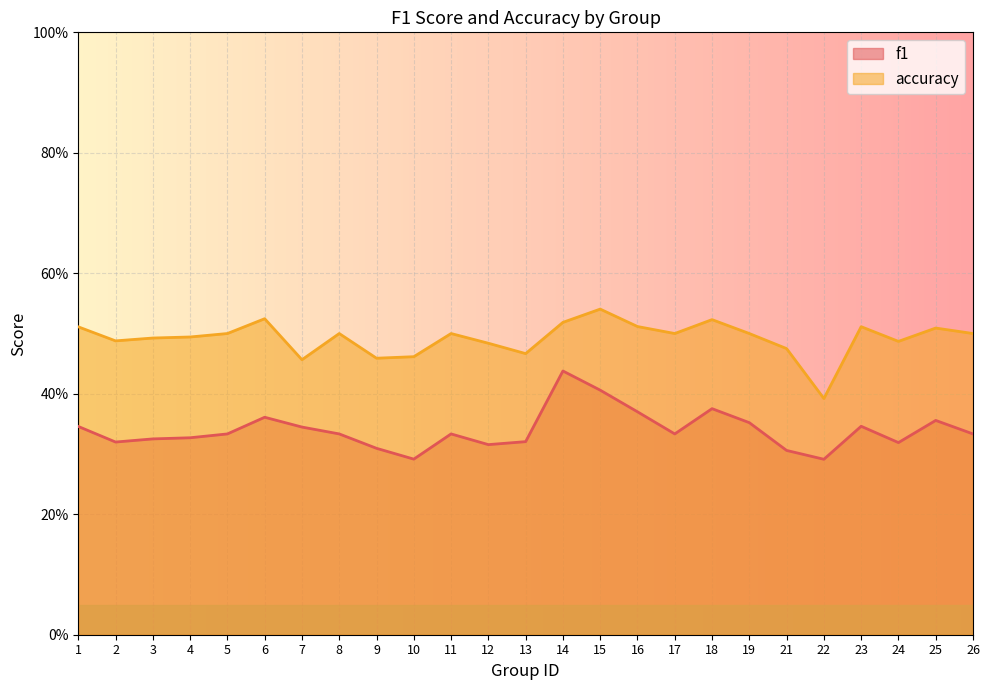

Count the f1 values in the range 0 to 1.

25